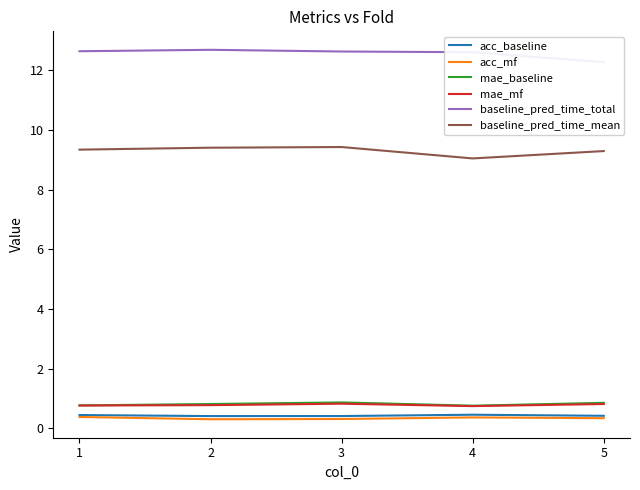

How many interior local peaks does the acc_baseline series have?

1